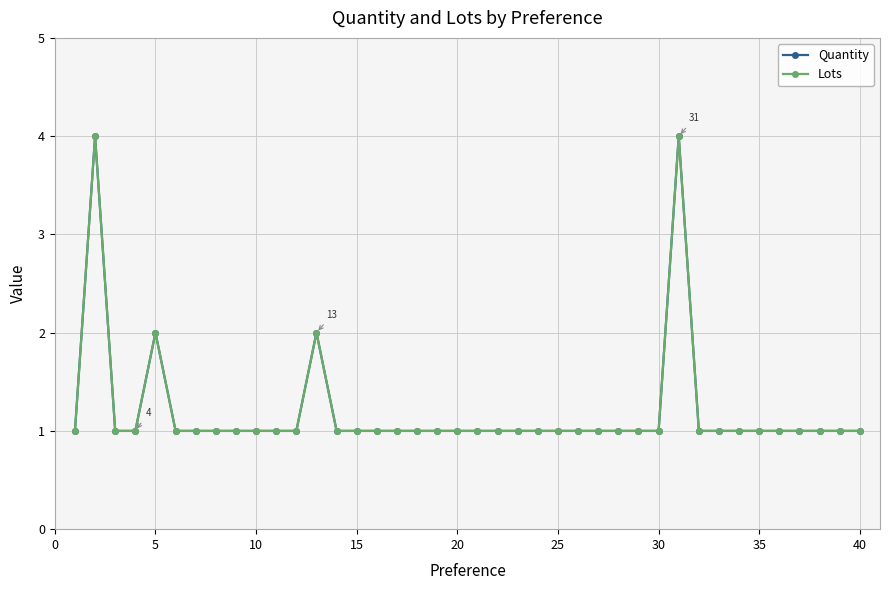

Count the Quantity values in the range 1 to 2.

38